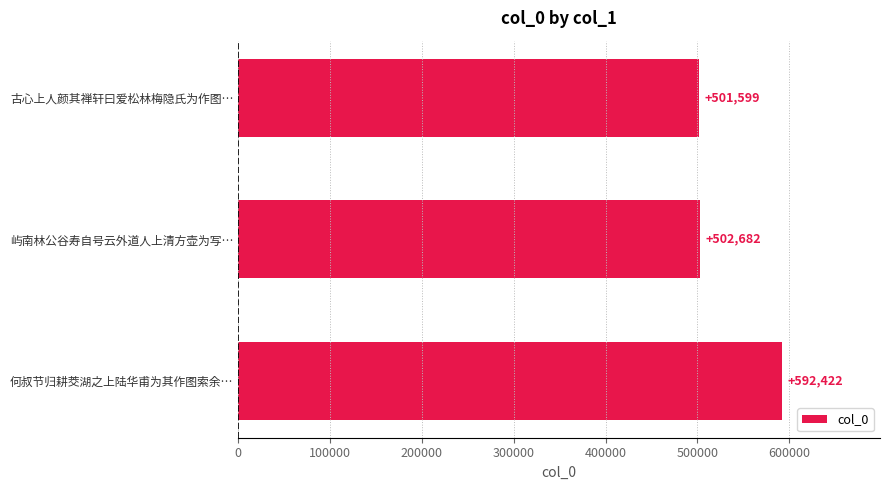

Which has a higher value, 屿南林公谷寿自号云外道人上清方壶为写… or 何叔节归耕茭湖之上陆华甫为其作图索余…?

何叔节归耕茭湖之上陆华甫为其作图索余…